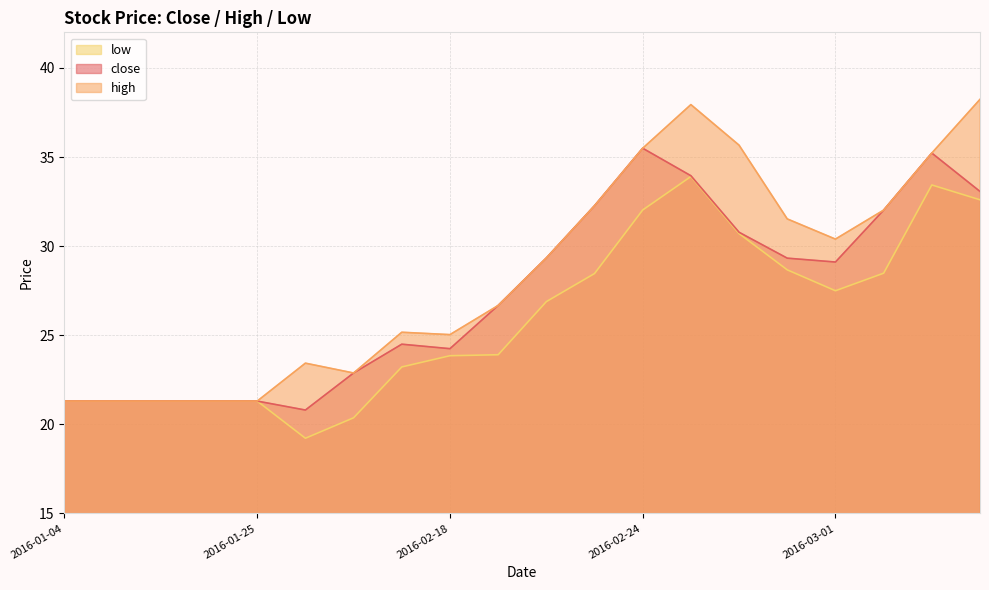

List the series in order of their overall mean, highest first.

high, close, low